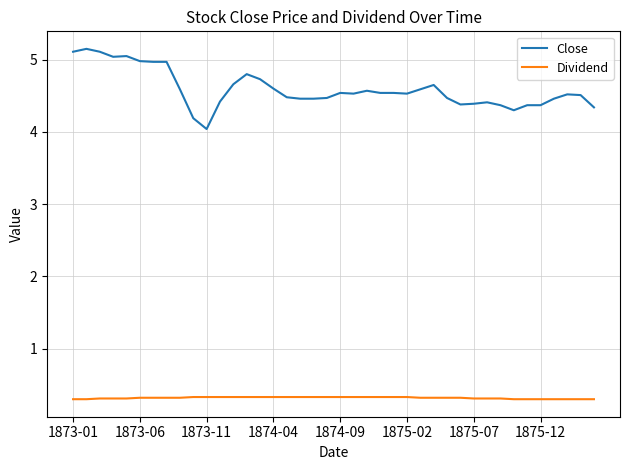

What is the difference between the maximum and minimum values in the Close series?

1.1